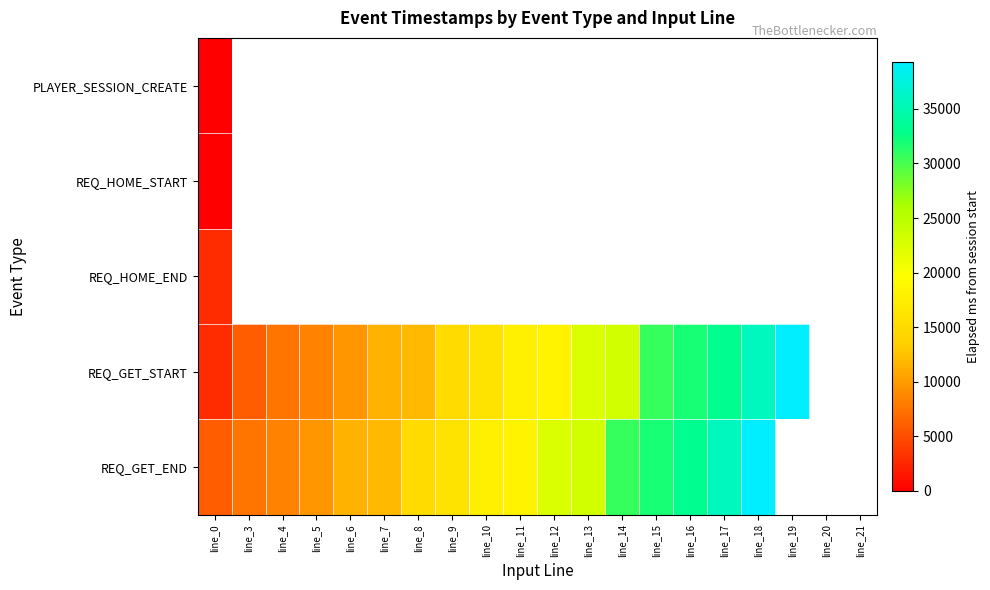

Which category has the lowest value across all series?

line_0